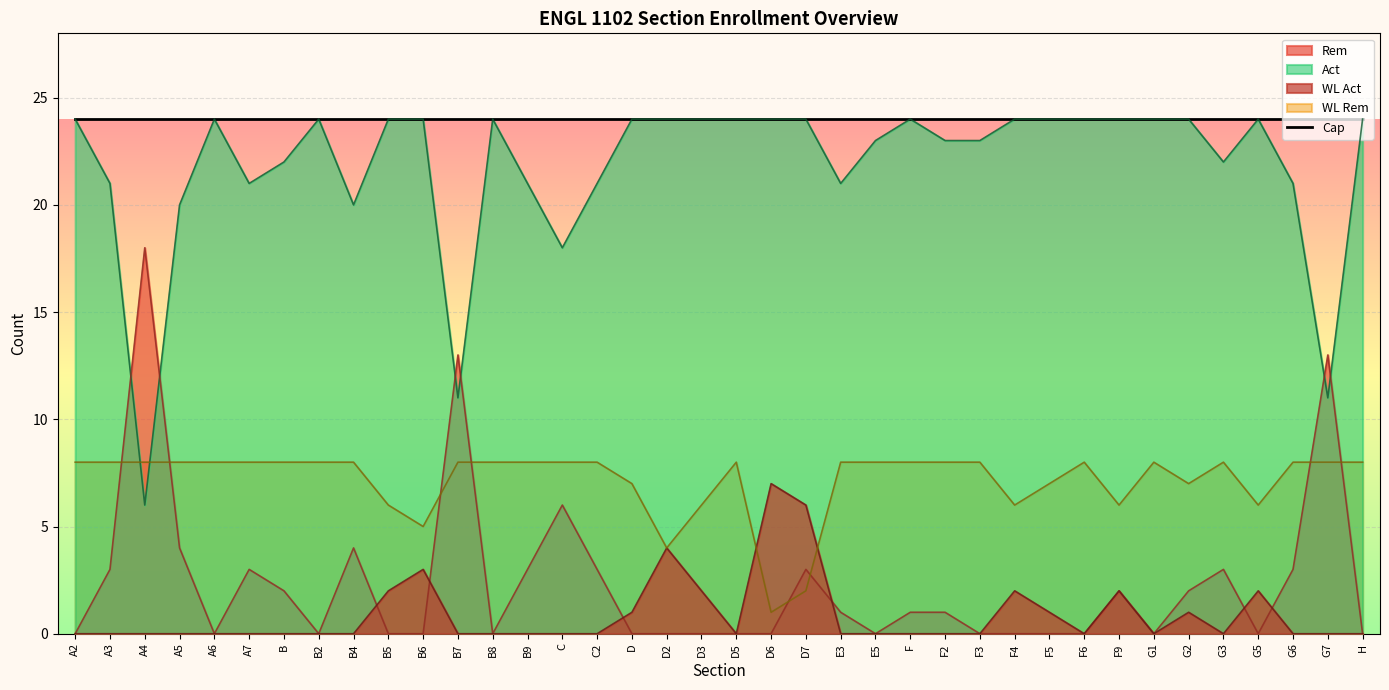

How many intersections are there between Act and WL Act?

2